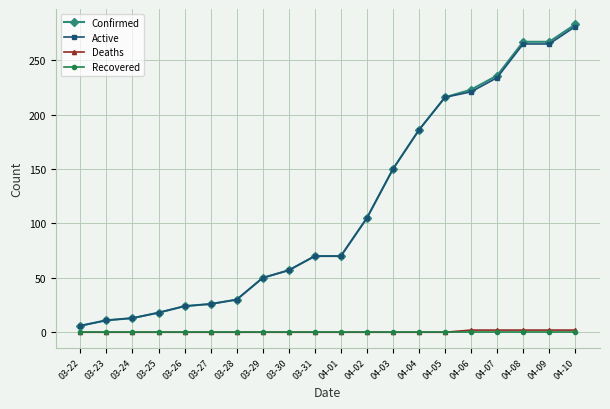

At which label is Confirmed closest to 144?

04-03